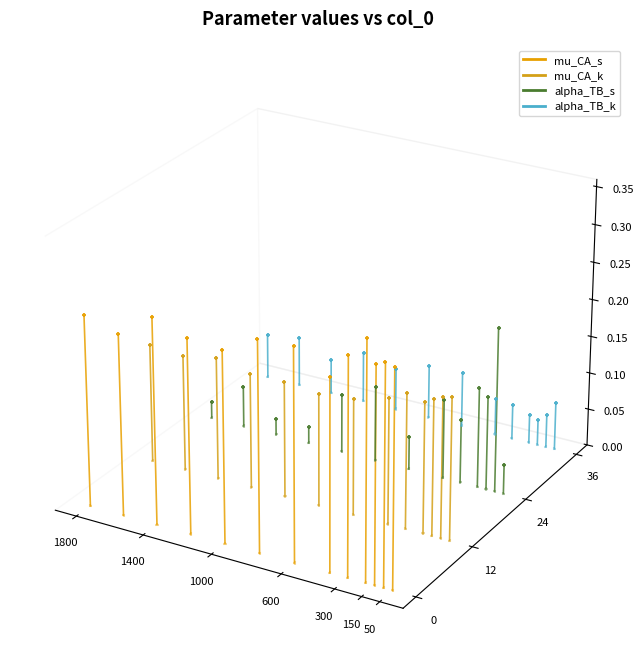

Which series has the largest Y range (max minus min)?

mu_CA_s